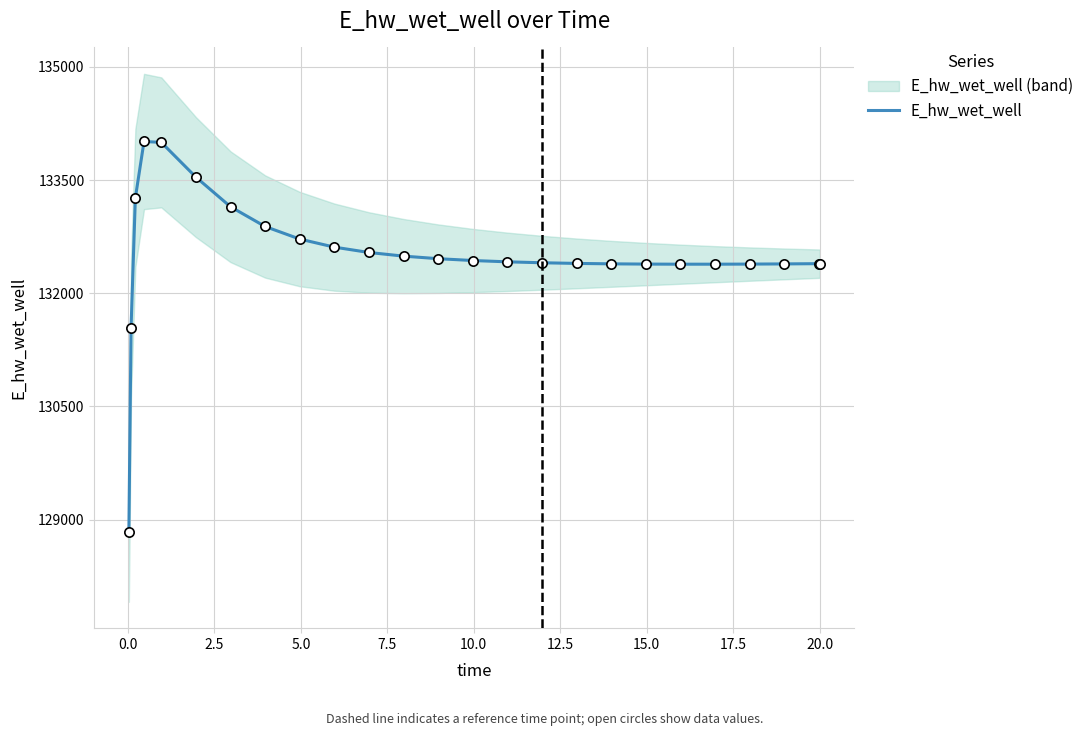

What is the lowest value of the E_hw_wet_well series?

128840.8